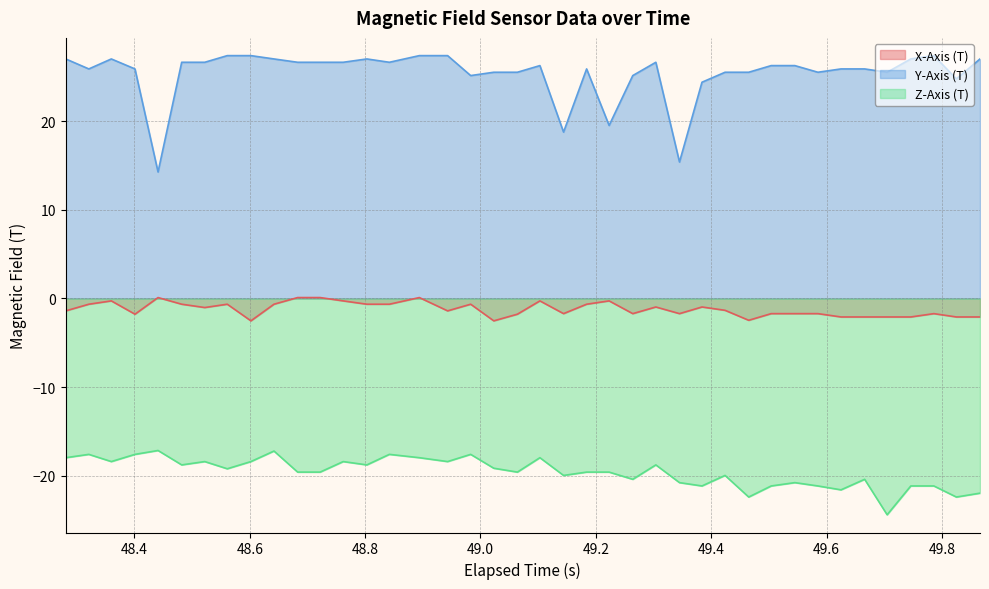

Which series has the largest range (max minus min)?

Y-Axis (T)